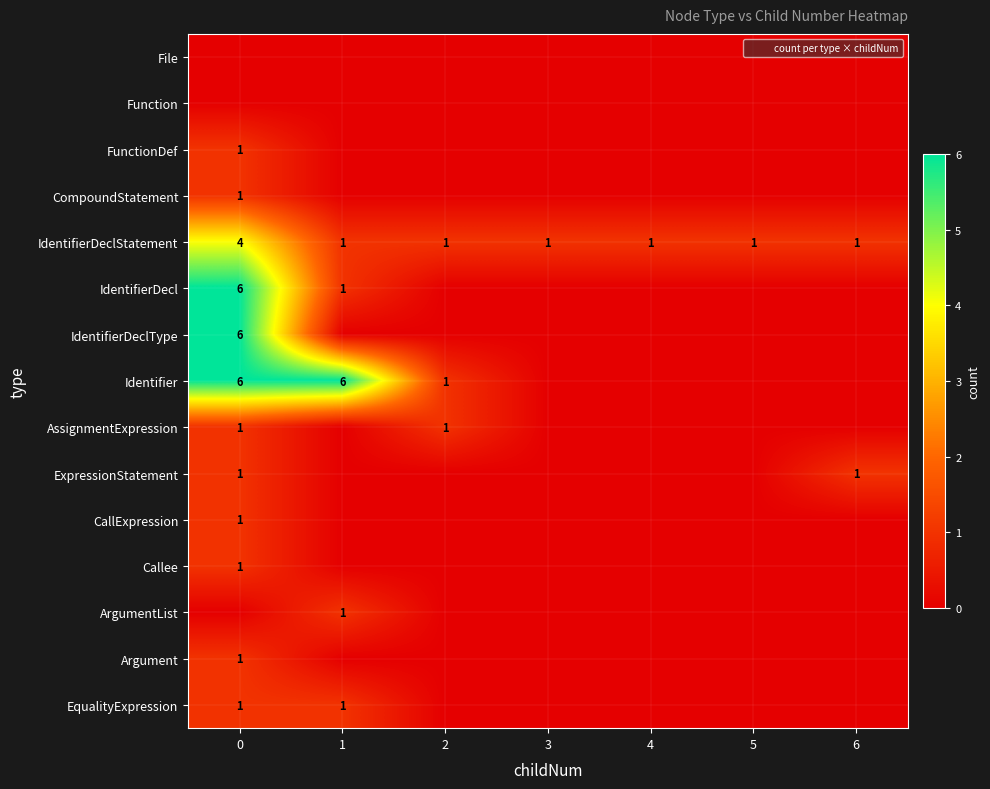

The IdentifierDecl series shows 2 at 0. True or false?

False